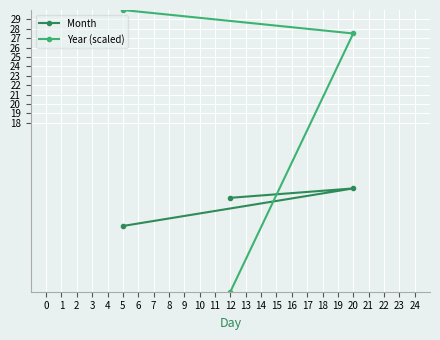

What is the maximum value for Year (scaled)?

30.0